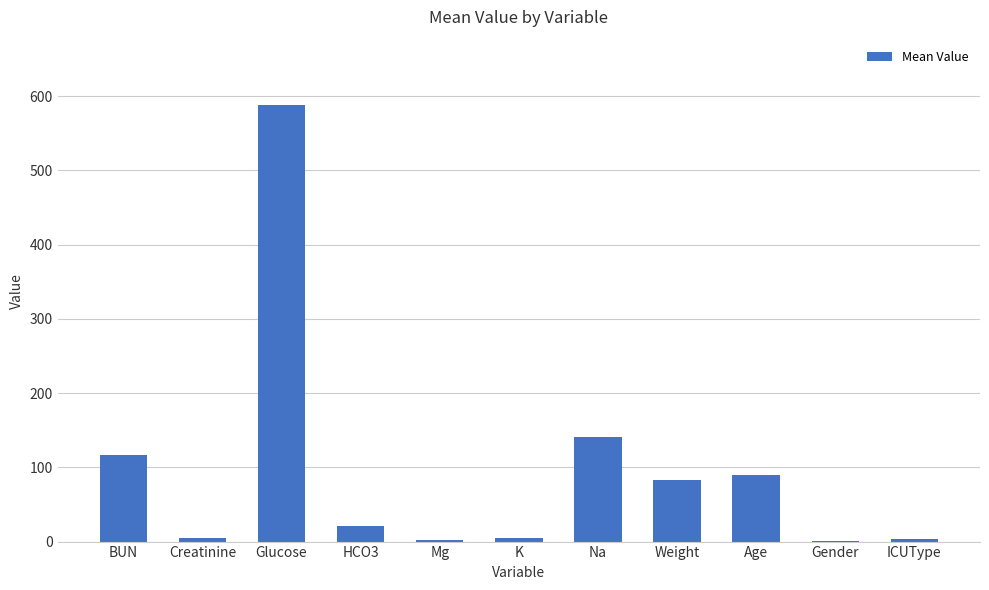

The chart shows a value of 117.0 at BUN. True or false?

True